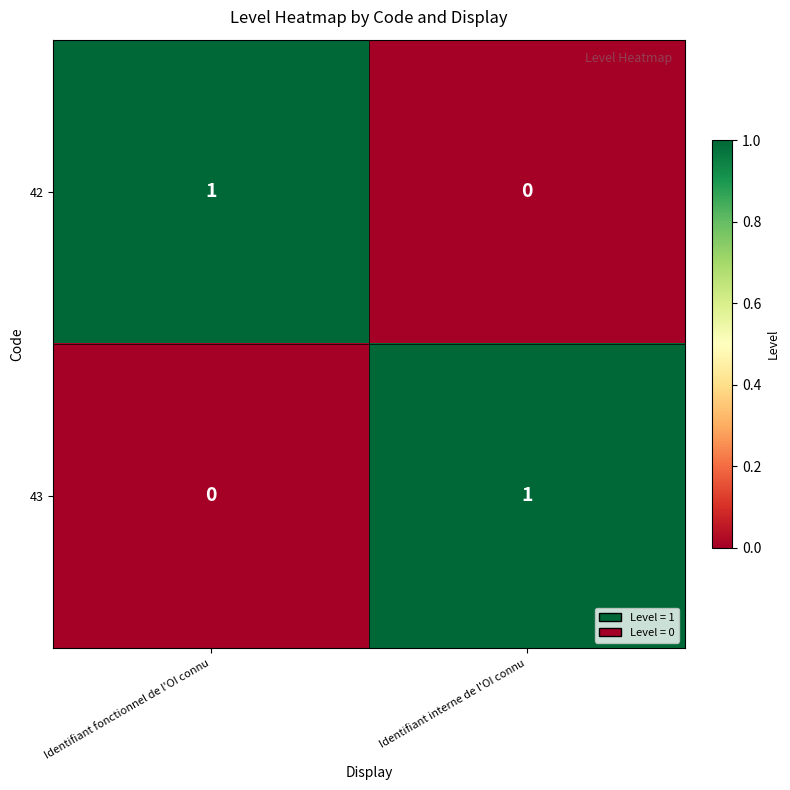

Which category has the lowest value in the 42 series?

Identifiant interne de l'OI connu